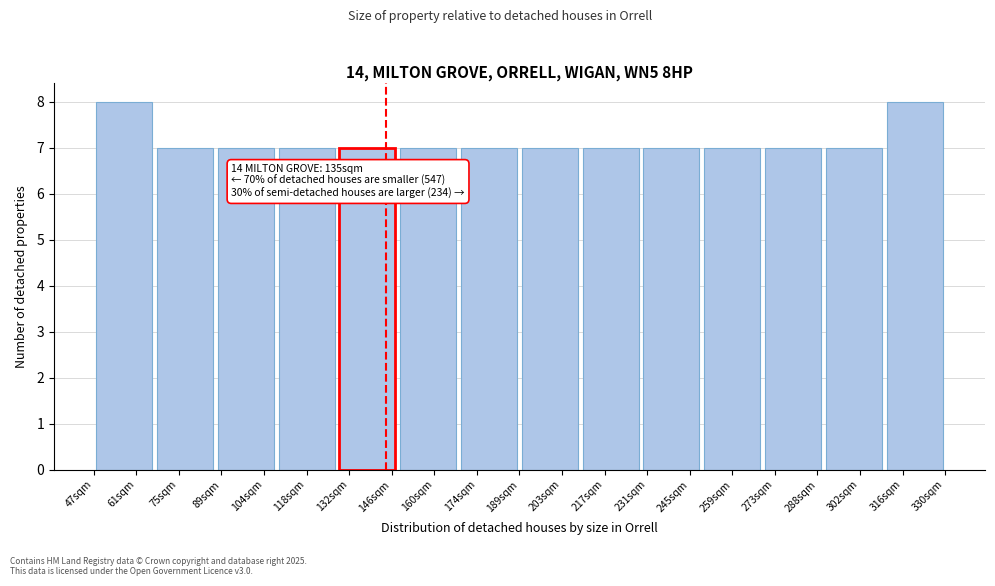

Reading left to right, what are all the values shown in this chart?

61sqm=8	75sqm=7	104sqm=7	118sqm=7	132sqm=7	160sqm=7	174sqm=7	203sqm=7	217sqm=7	245sqm=7	259sqm=7	273sqm=7	302sqm=7	316sqm=8